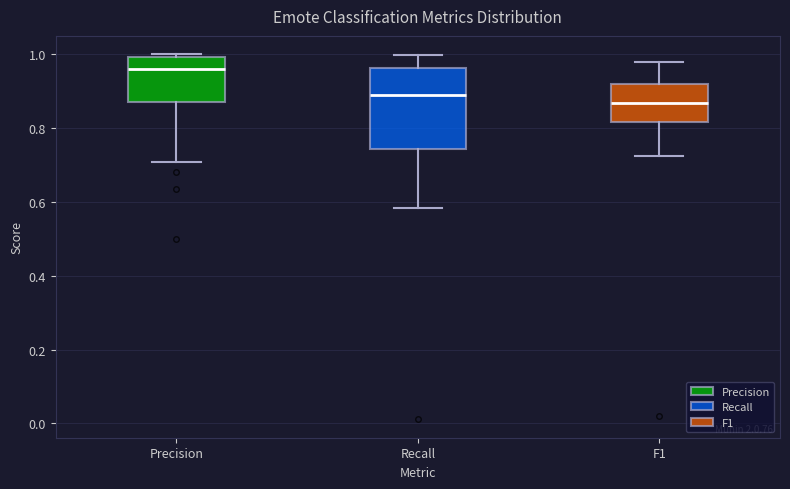

Reading left to right, read every box against the y-axis: the position of its median line, the range the box covers, and the ends of its whiskers. The values are not printed on the chart, so give them approximately, as read against the axis.

Precision: median 0.96, box 0.88 to 1.00, whiskers 0.70 to 1.00 (just above the box's upper edge)
Recall: median 0.88, box 0.74 to 0.96, whiskers 0.58 to 1.00
F1: median 0.86, box 0.82 to 0.92, whiskers 0.72 to 0.98